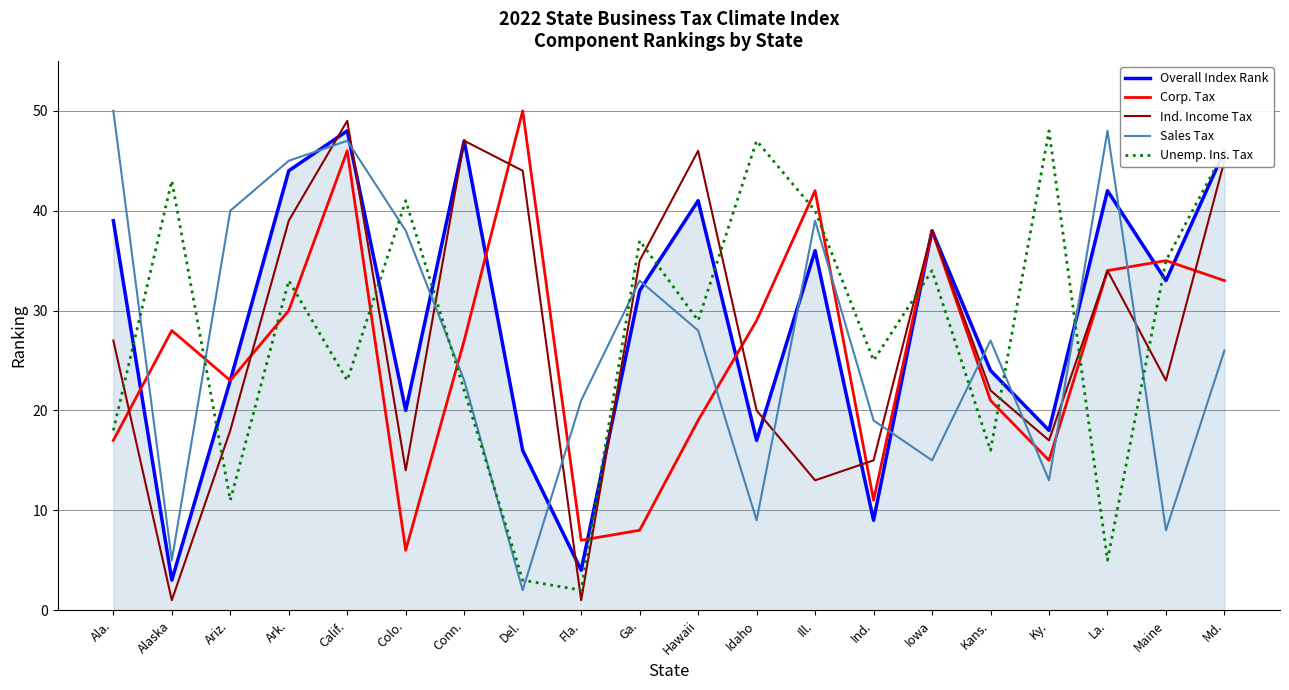

Read the Ind. Income Tax value at Maine.

23